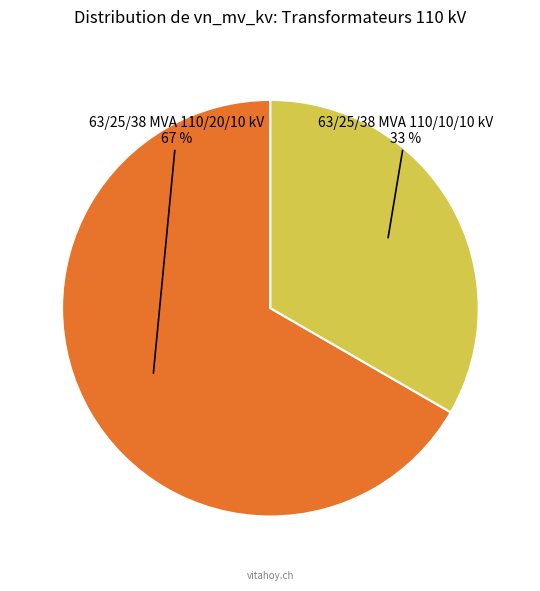

How many segments does this pie chart have?

2